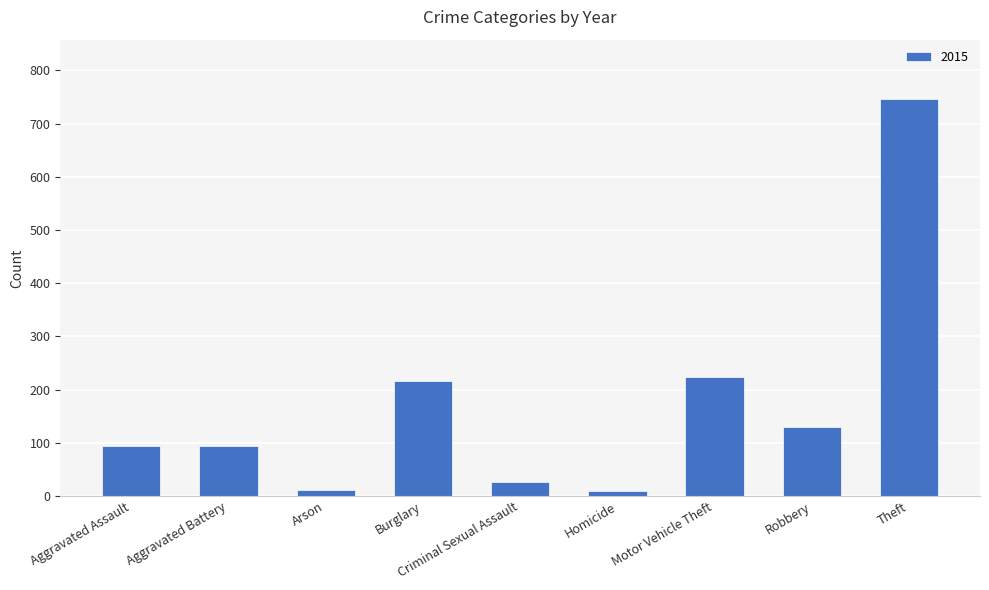

What is the greatest value displayed?

746